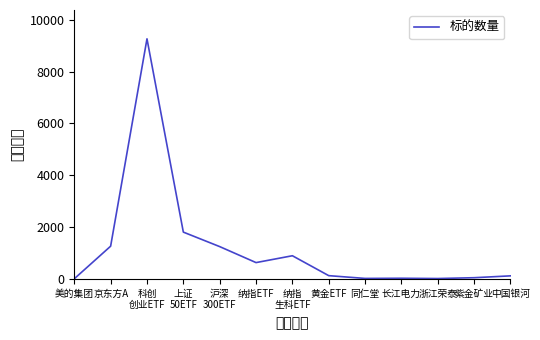

What is the change in value from 长江电力 to 中国银河?

+92.6